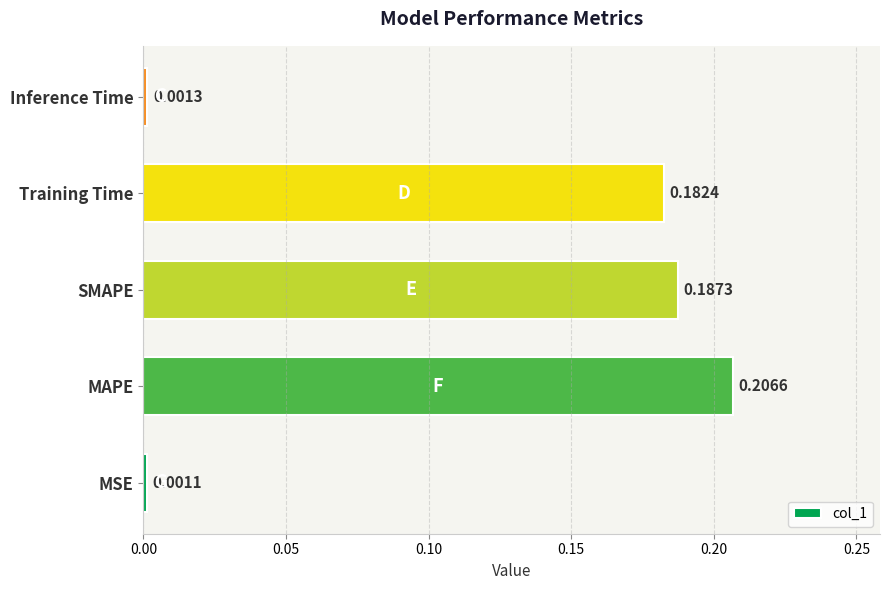

Does the chart contain any negative values?

No